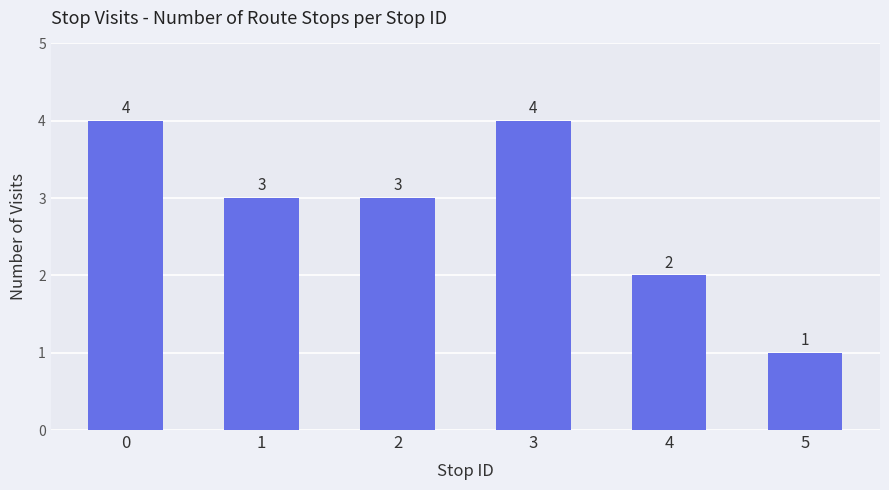

Where is the data nearest to the value 2?

4